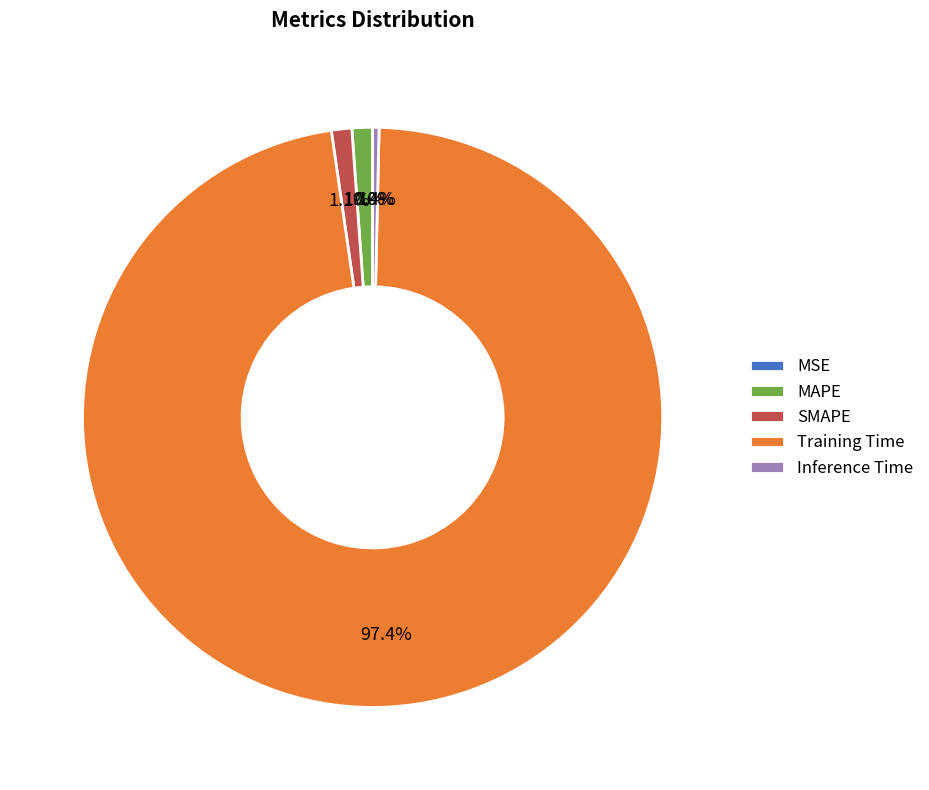

To the nearest percent, what portion does SMAPE represent?

1%